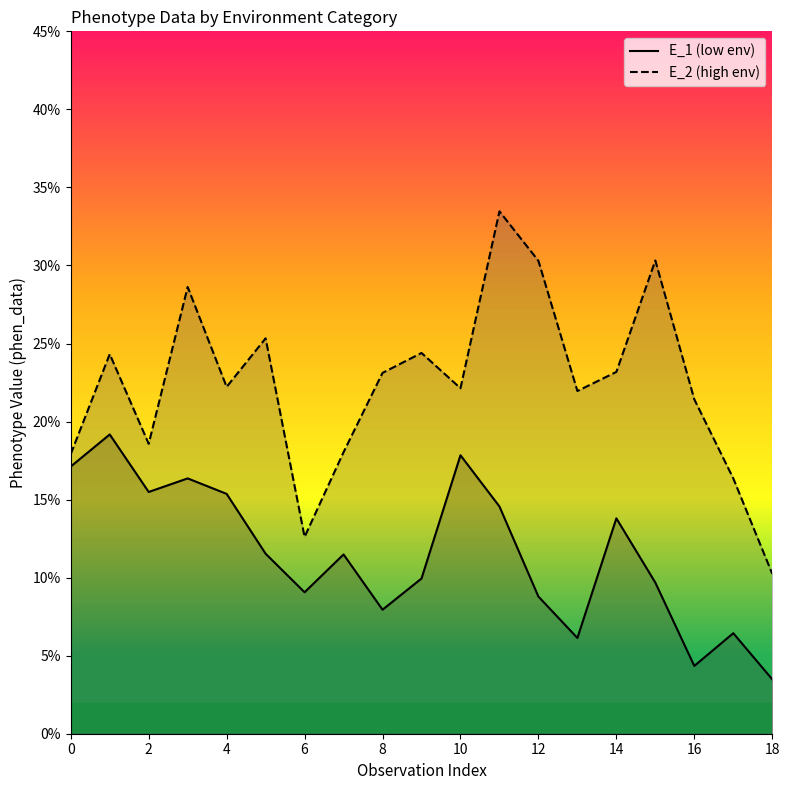

What is the spread (max minus min) of values at 6?

0.1